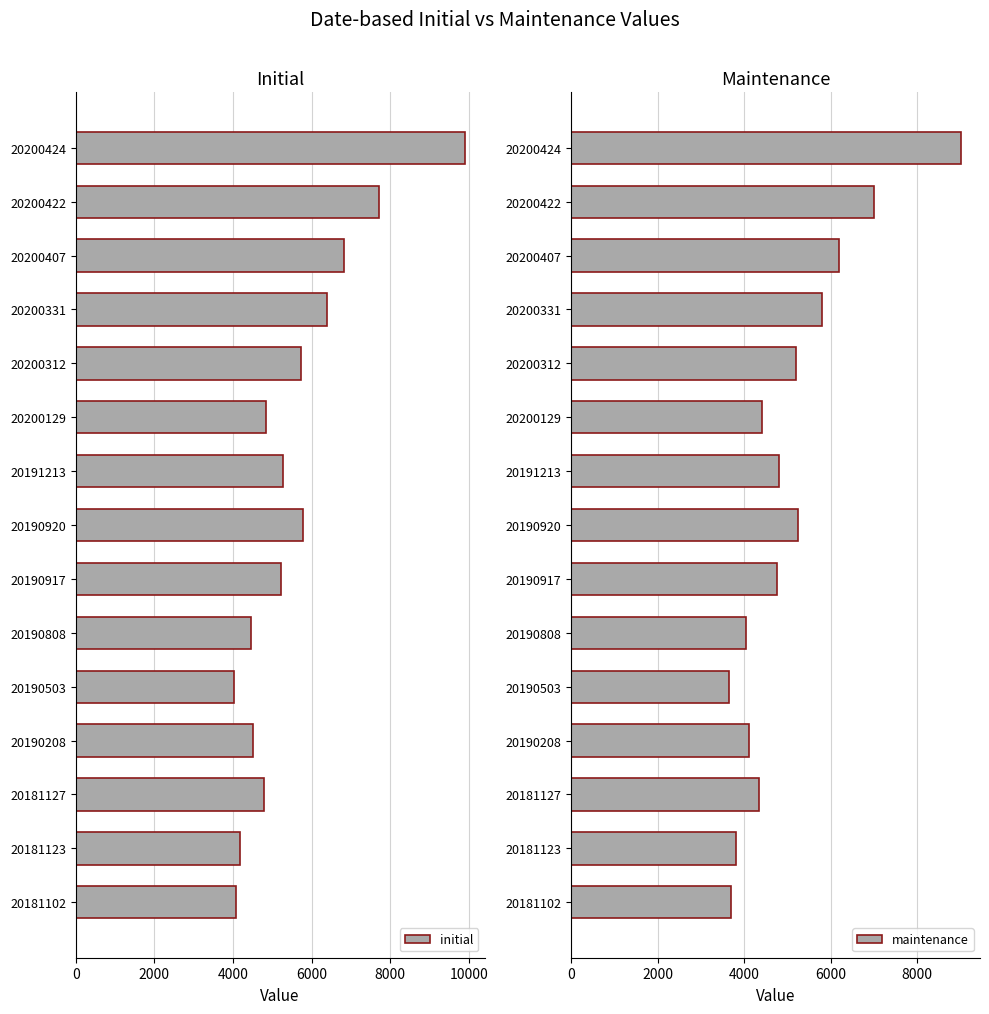

What is the minimum value shown in the chart?

3650